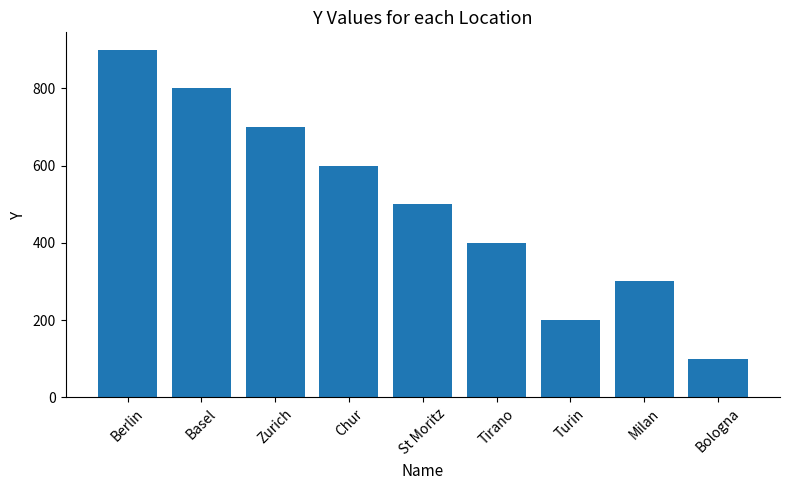

Are the bars horizontal?

No